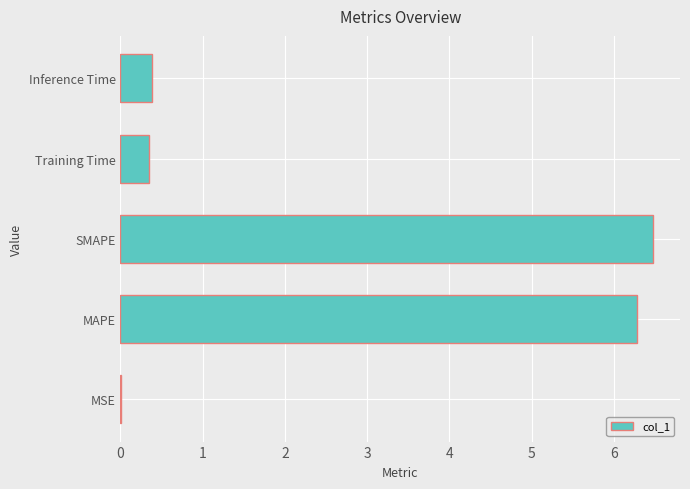

What value does the data have at Inference Time?

0.4